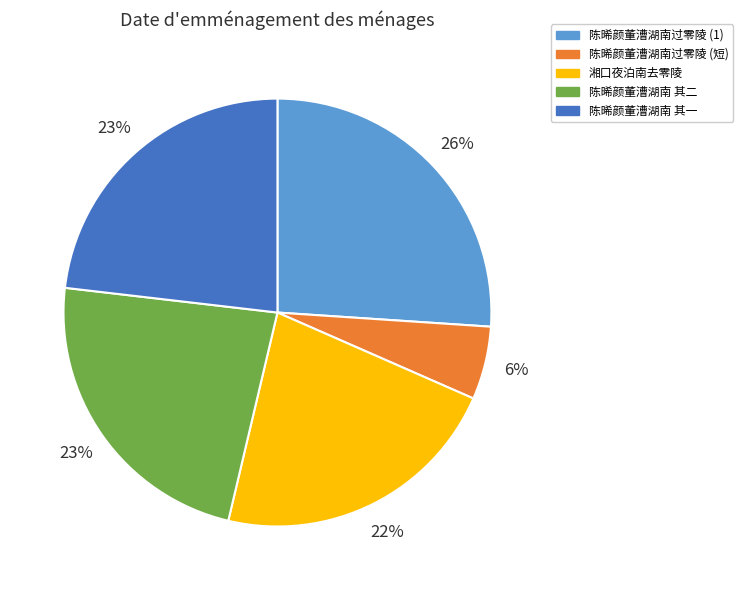

Is there a majority slice in this chart?

No